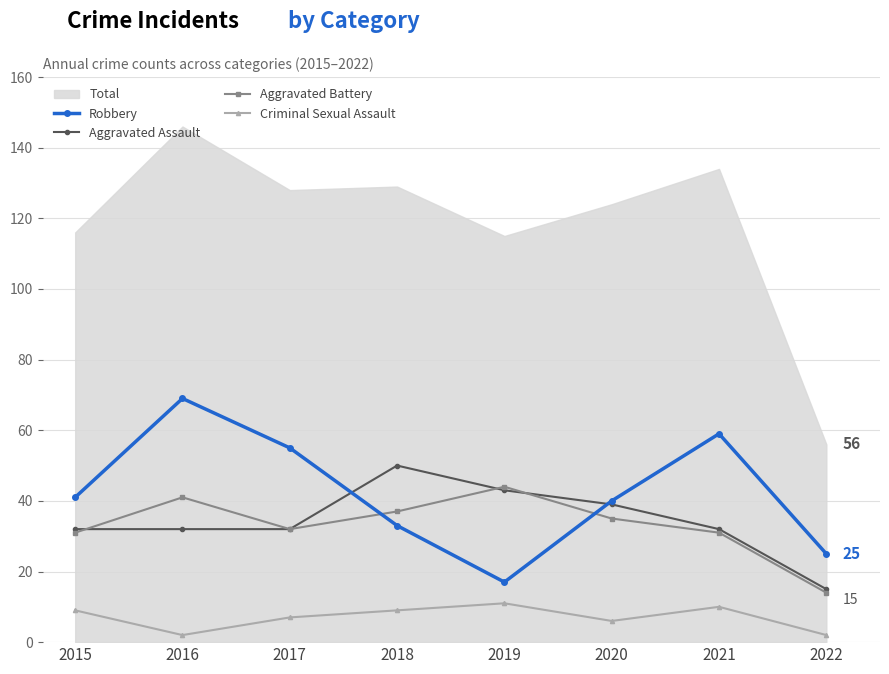

What is the spread (max minus min) of values at 2020?

34